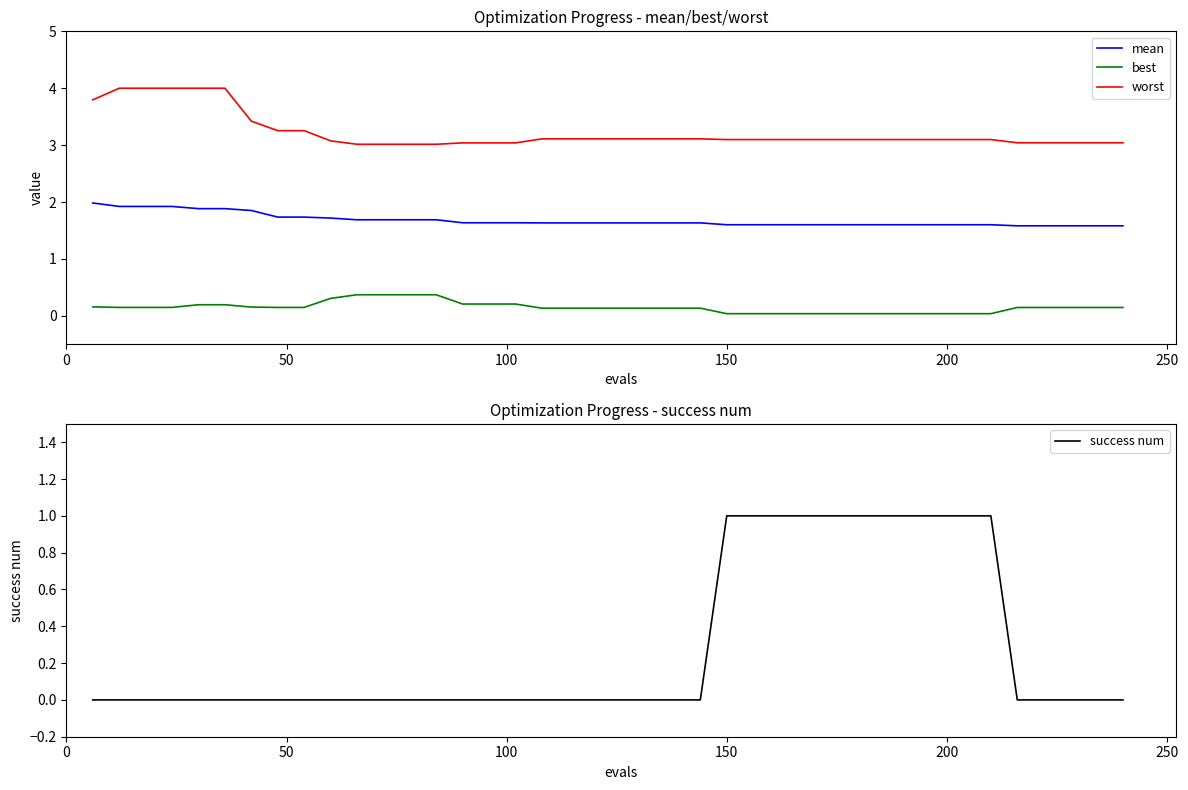

What is the lowest value of the mean series?

1.6